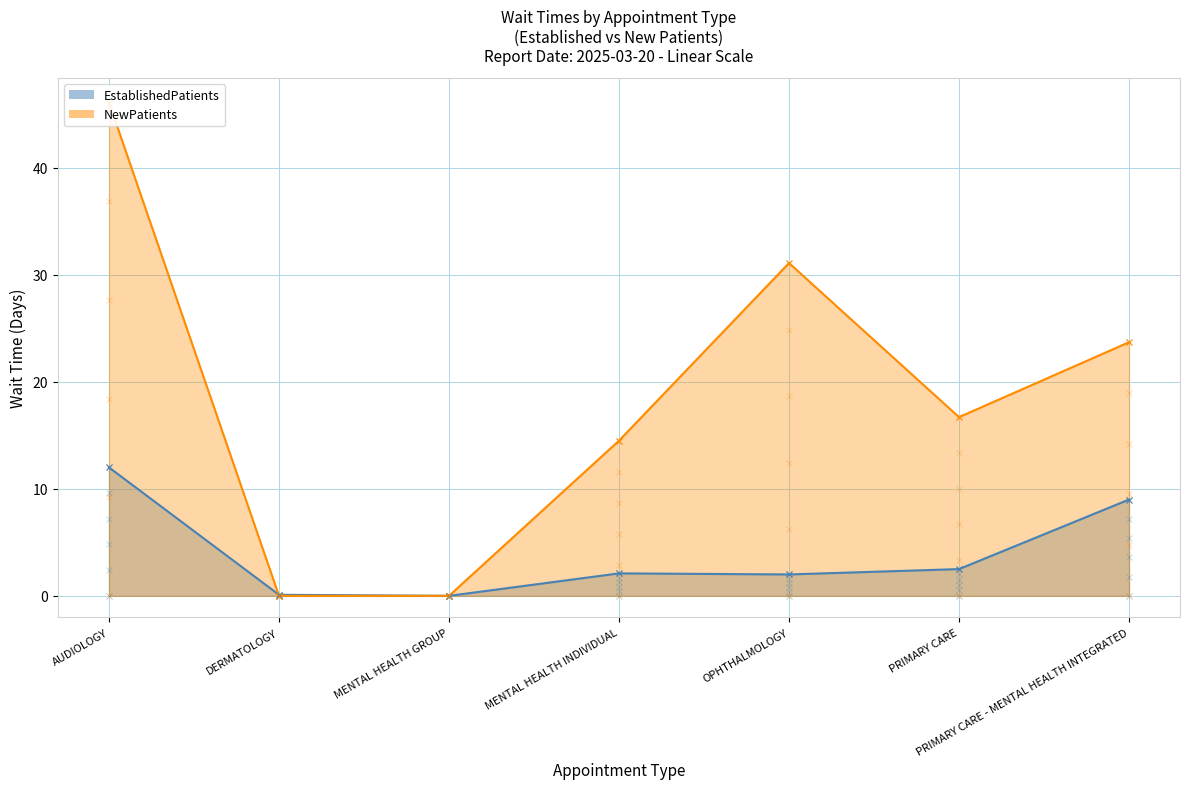

What is the total value across all series at MENTAL HEALTH INDIVIDUAL?

16.6